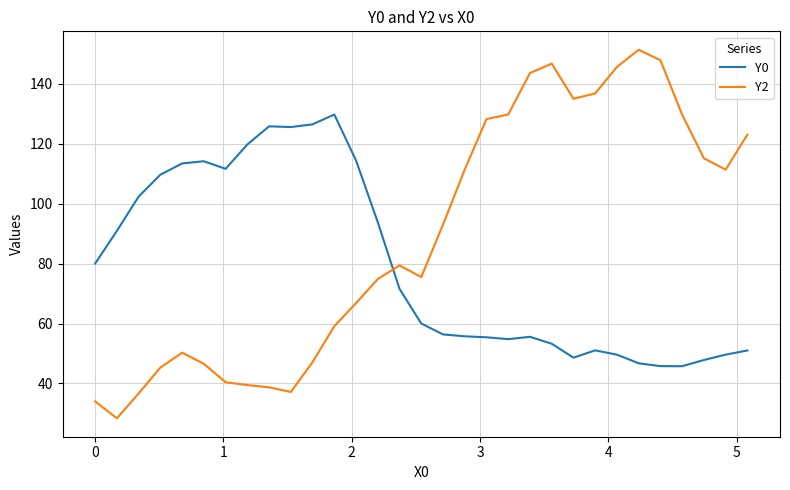

What is the minimum value shown in the chart?

28.4